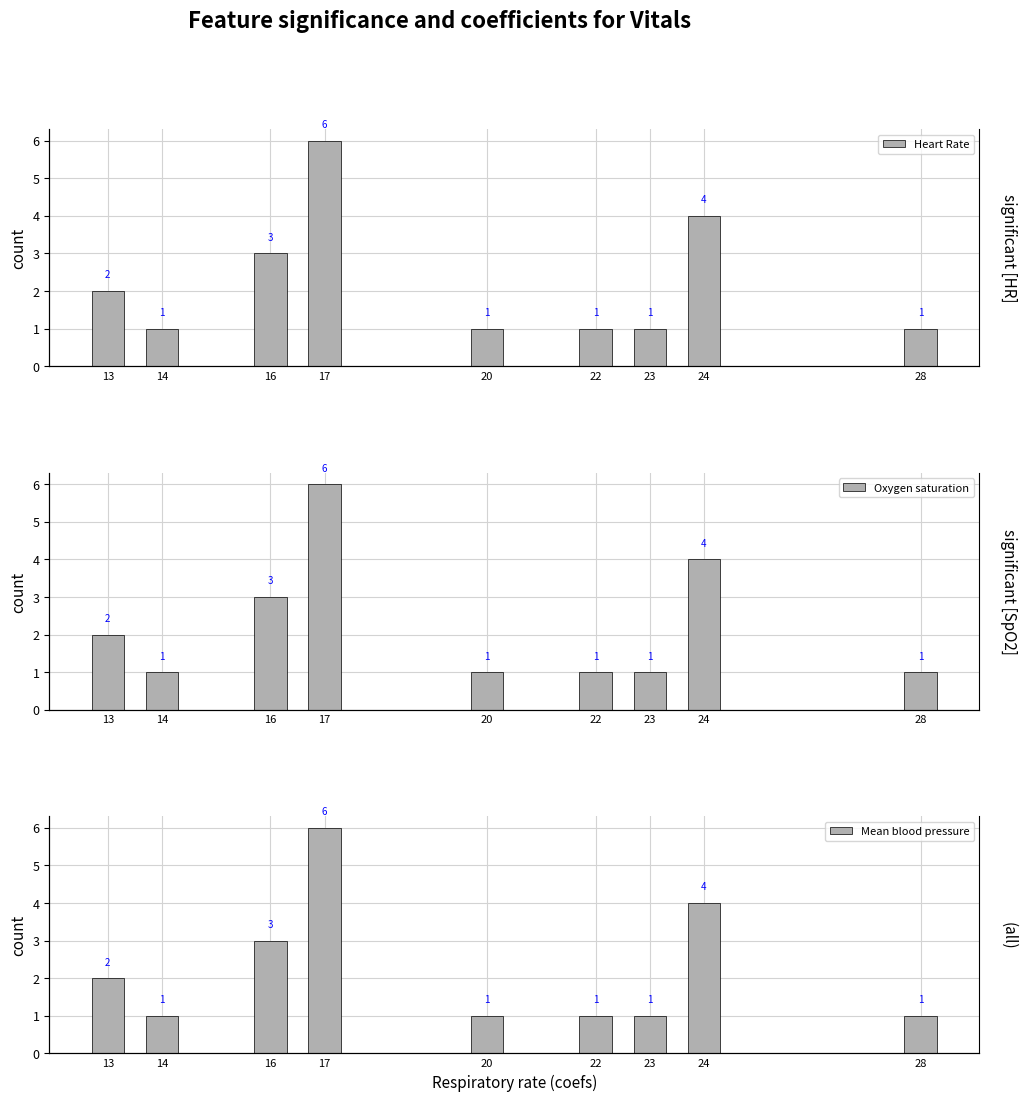

At which category is the sum across all series the highest?

17